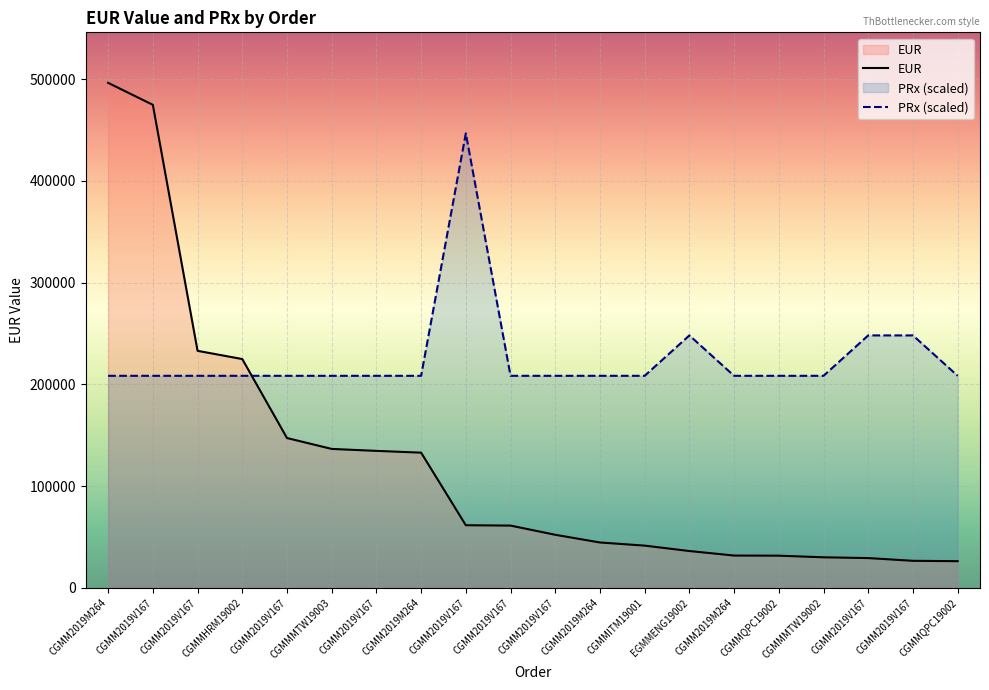

At CGMM2019V167, list the series in order from smallest to largest.

PRx, EUR